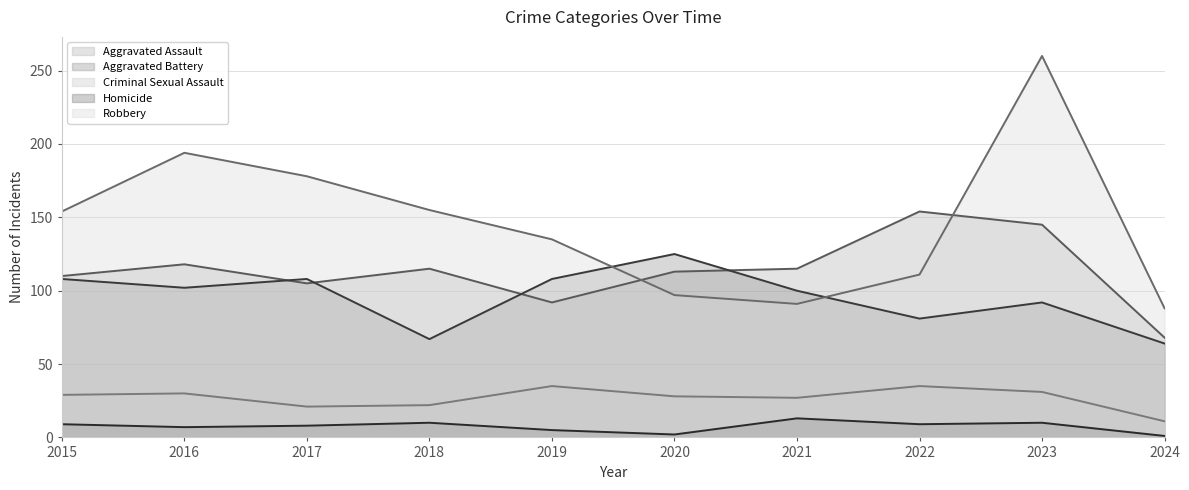

List the series in order of their peak value, highest first.

Robbery, Aggravated Assault, Aggravated Battery, Criminal Sexual Assault, Homicide